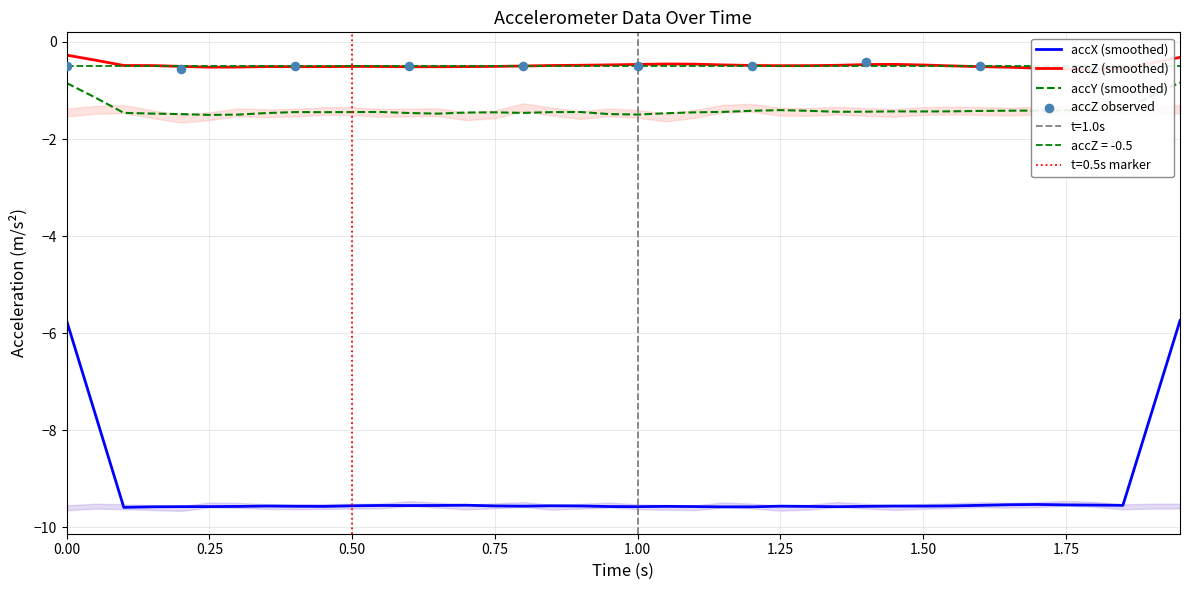

What is the total value across all series at 20?

-11.5